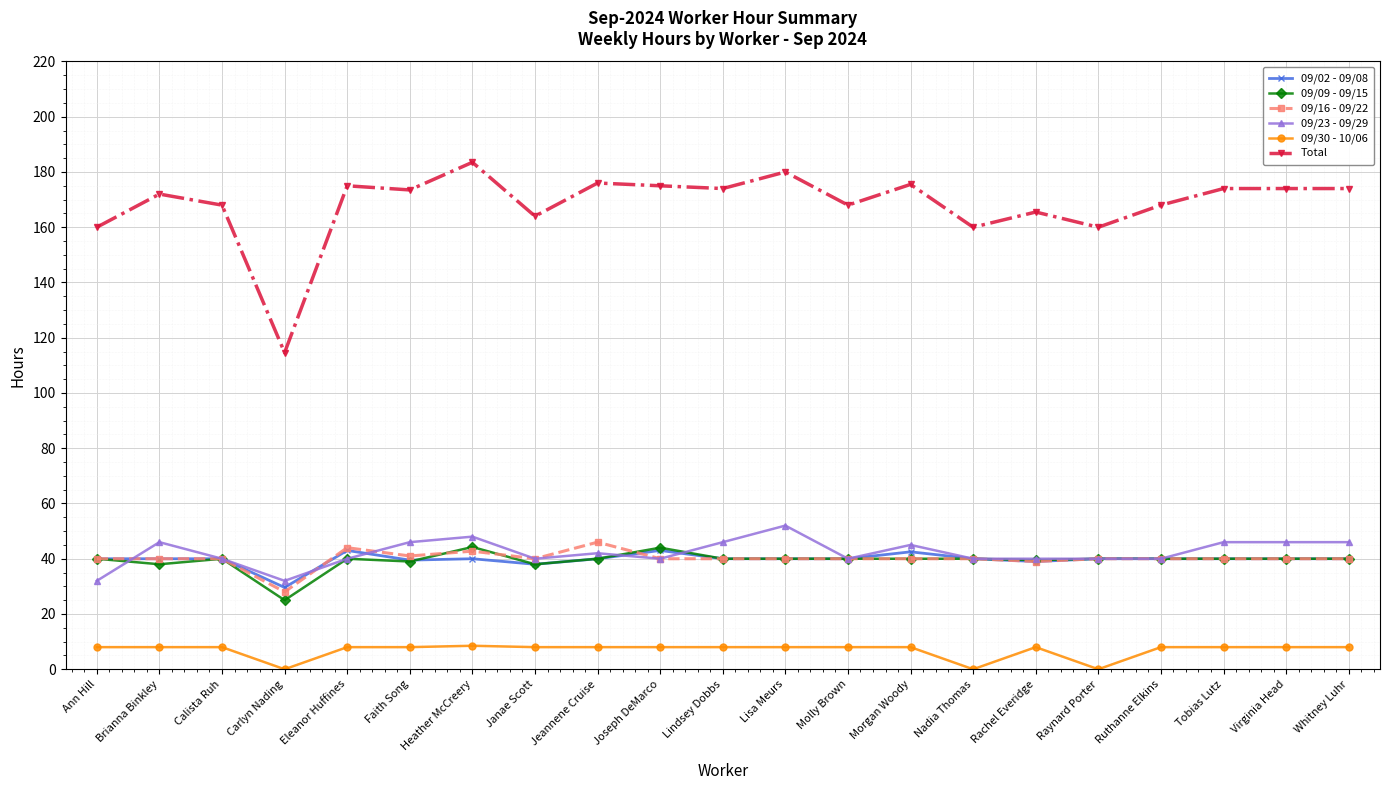

What is the label of the 8th point from the right?

Morgan Woody